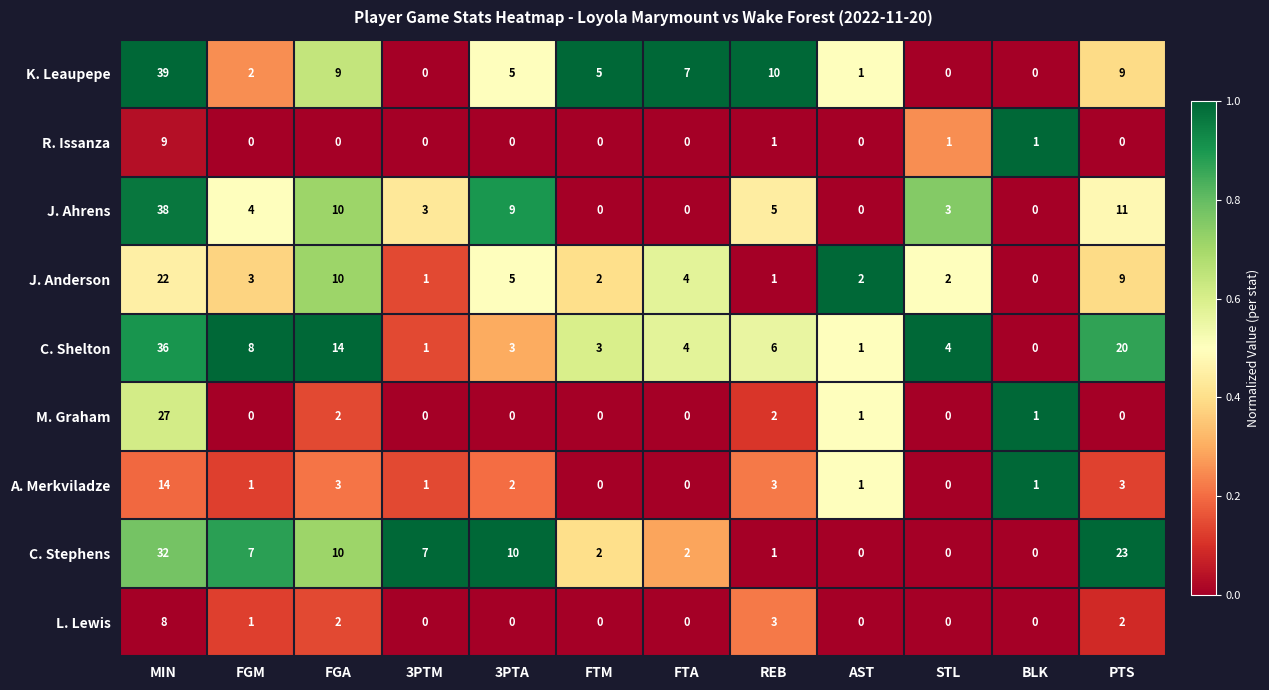

What is the average value of the K. Leaupepe series?

7